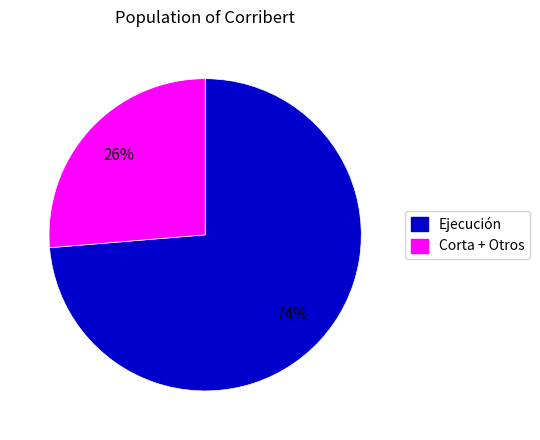

Is there any slice that represents more than half of the pie?

Yes